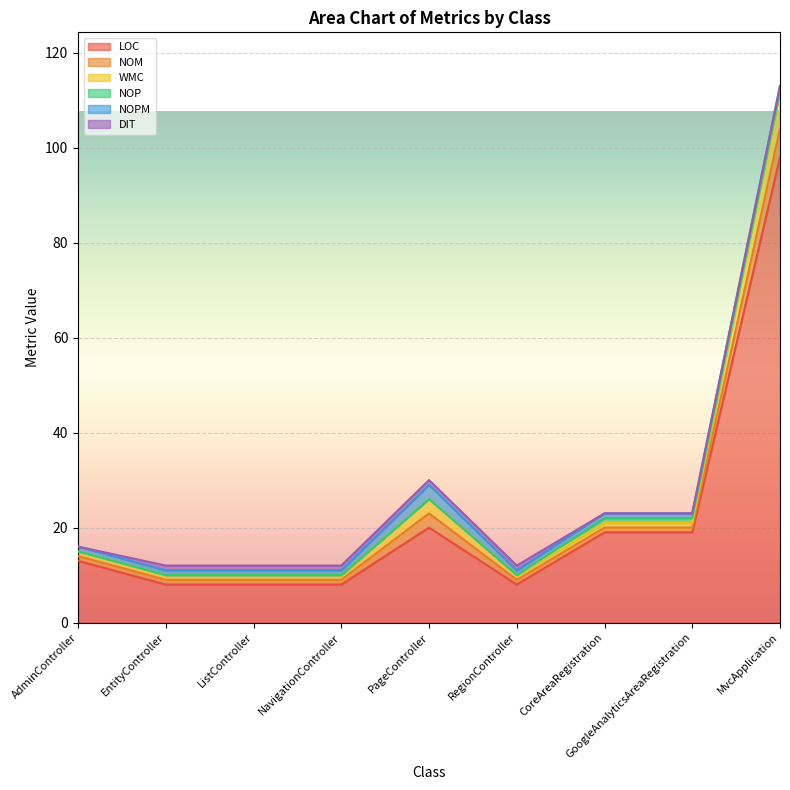

Is the value of NOM at EntityController greater than the value of NOP at NavigationController?

Yes